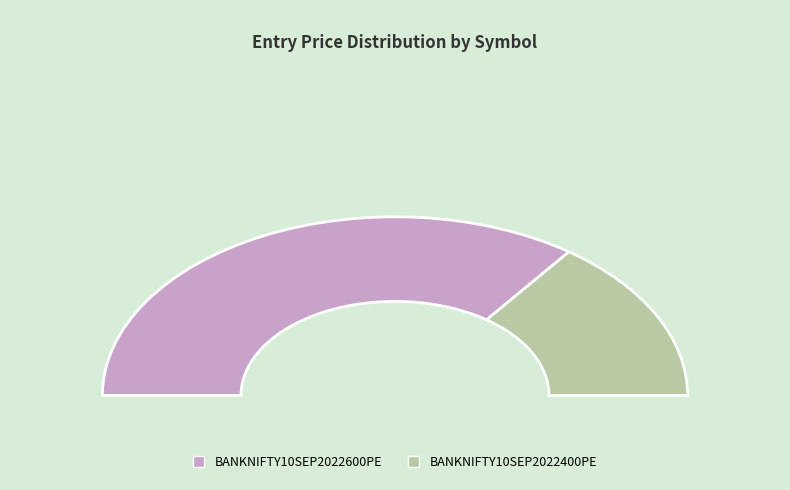

What percentage do BANKNIFTY10SEP2022600PE and BANKNIFTY10SEP2022400PE together represent?

100.0%